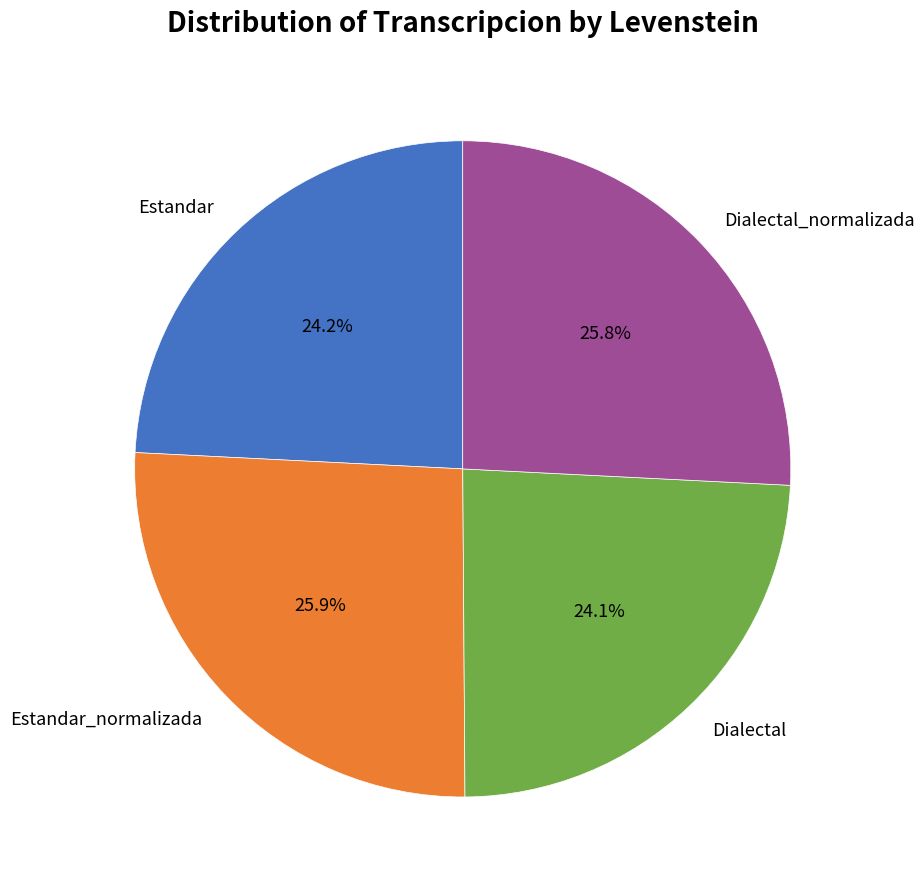

Does Dialectal account for over 50% of the chart?

No